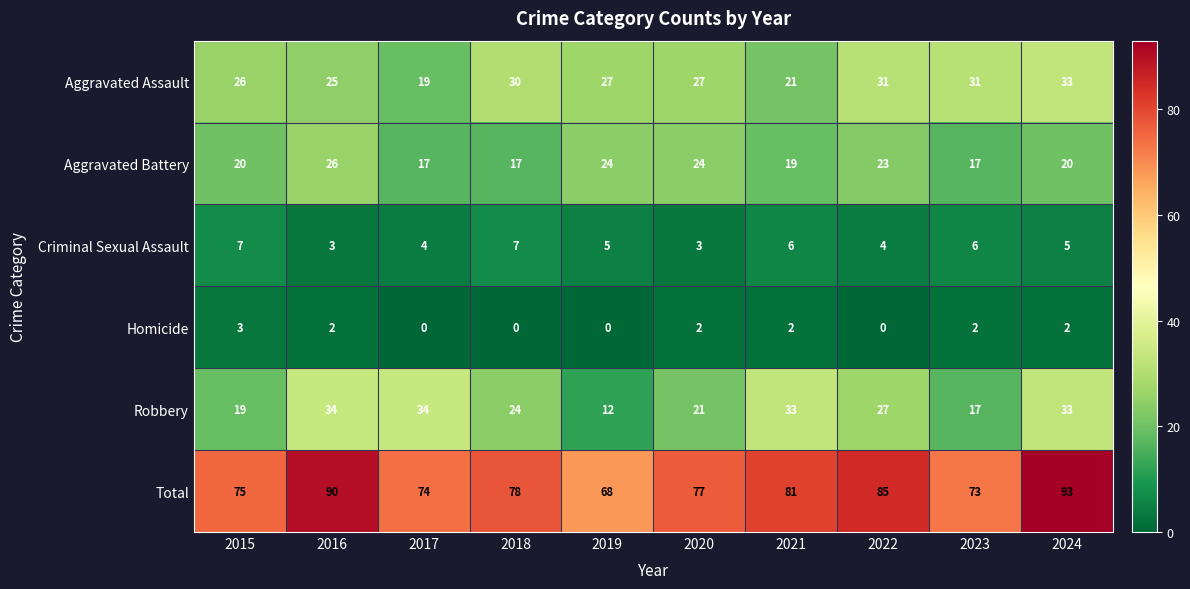

Read the Robbery value at 2022.

27